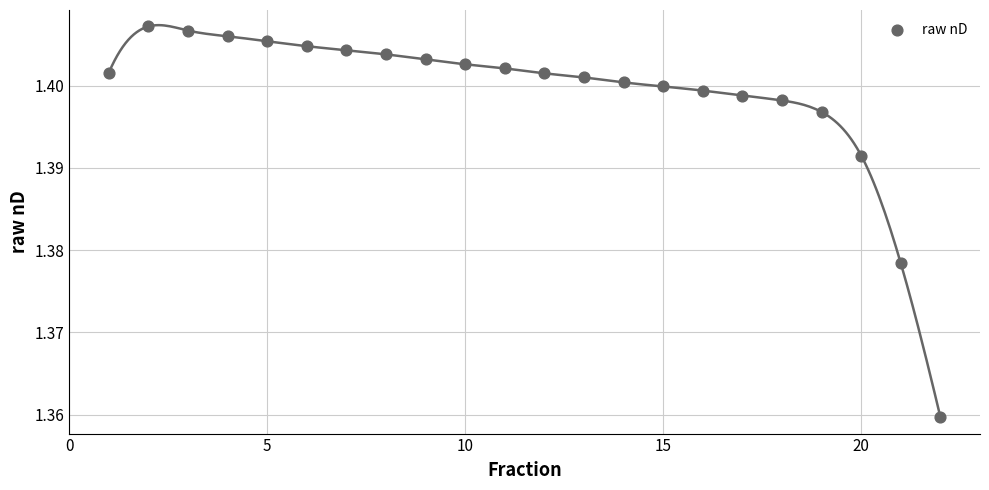

What is the range of X values (max minus min)?

21.0